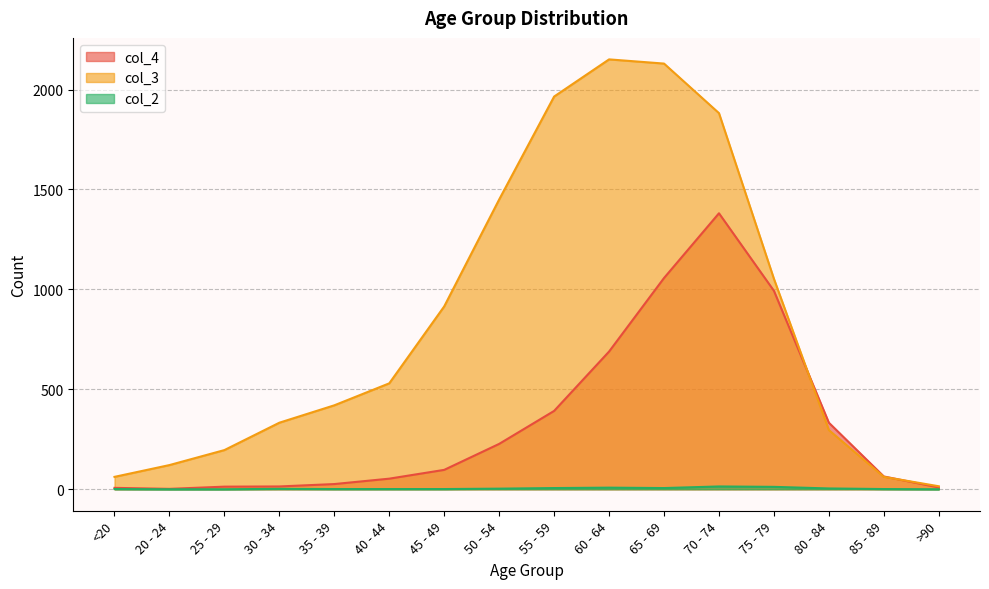

True or false: col_2 and col_4 cross at least once.

False